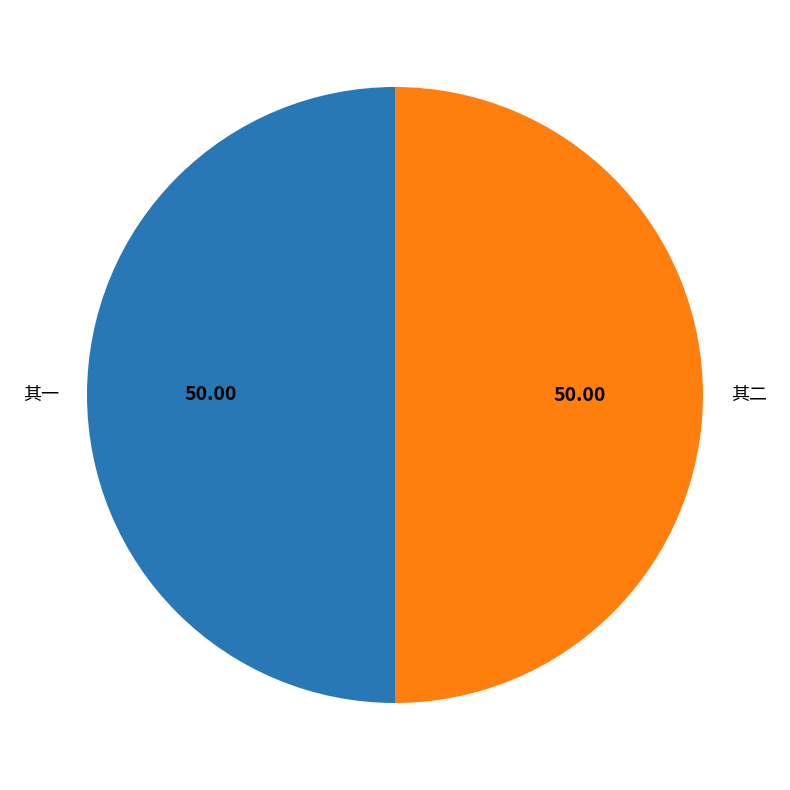

How many slices are in this pie chart?

2